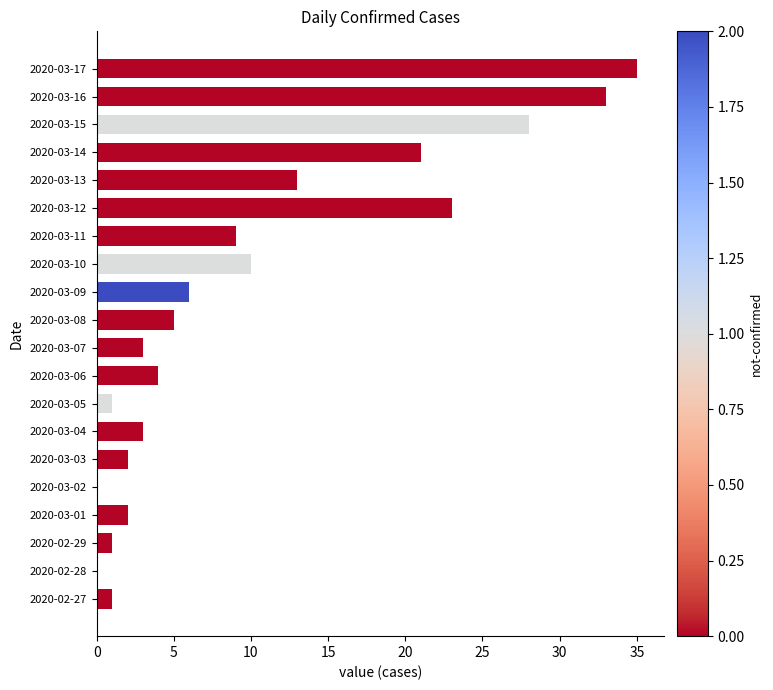

Reading bottom to top, what are all the values shown in this chart?

2020-02-27=1	2020-02-28=0	2020-02-29=1	2020-03-01=2	2020-03-02=0	2020-03-03=2	2020-03-04=3	2020-03-05=1	2020-03-06=4	2020-03-07=3	2020-03-08=5	2020-03-09=6	2020-03-10=10	2020-03-11=9	2020-03-12=23	2020-03-13=13	2020-03-14=21	2020-03-15=28	2020-03-16=33	2020-03-17=35